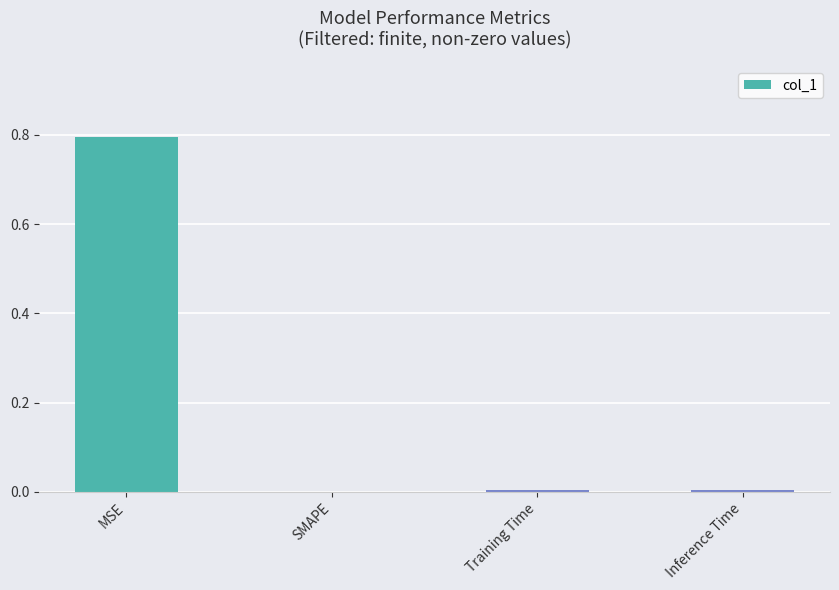

Which category has the highest value across all series?

MSE